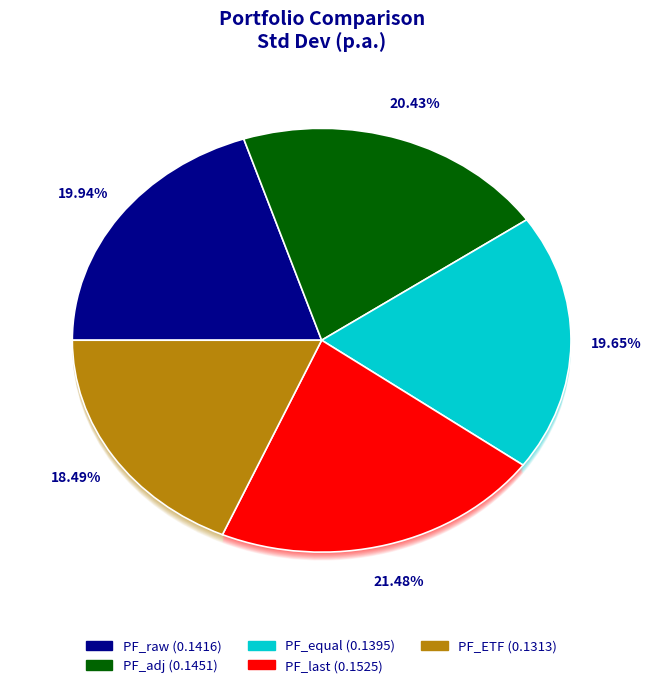

True or false: PF_raw accounts for 20% of the total.

True